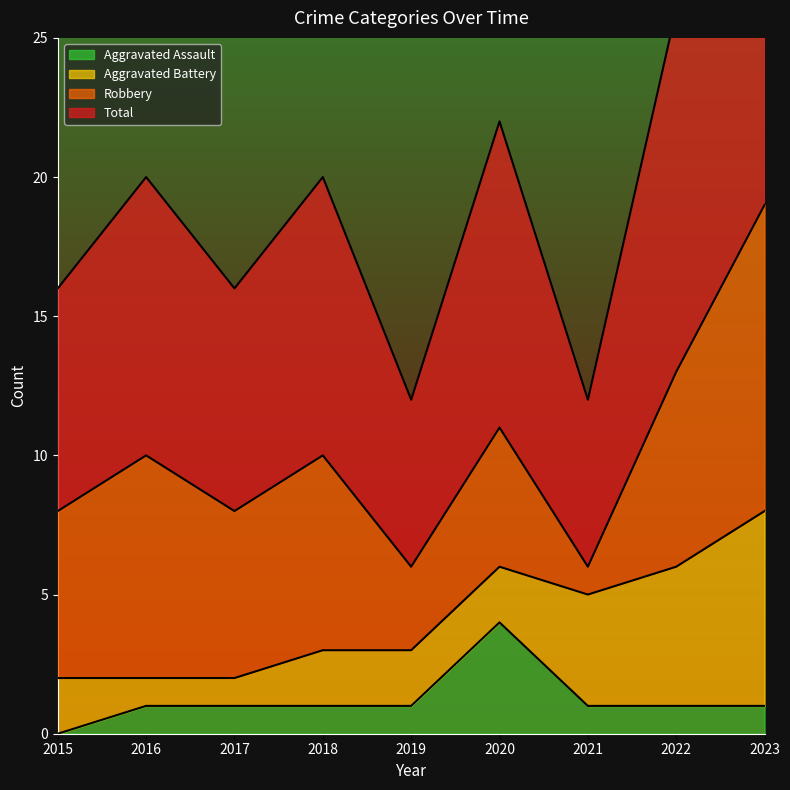

How many Aggravated Assault values are between 1 and 2?

7